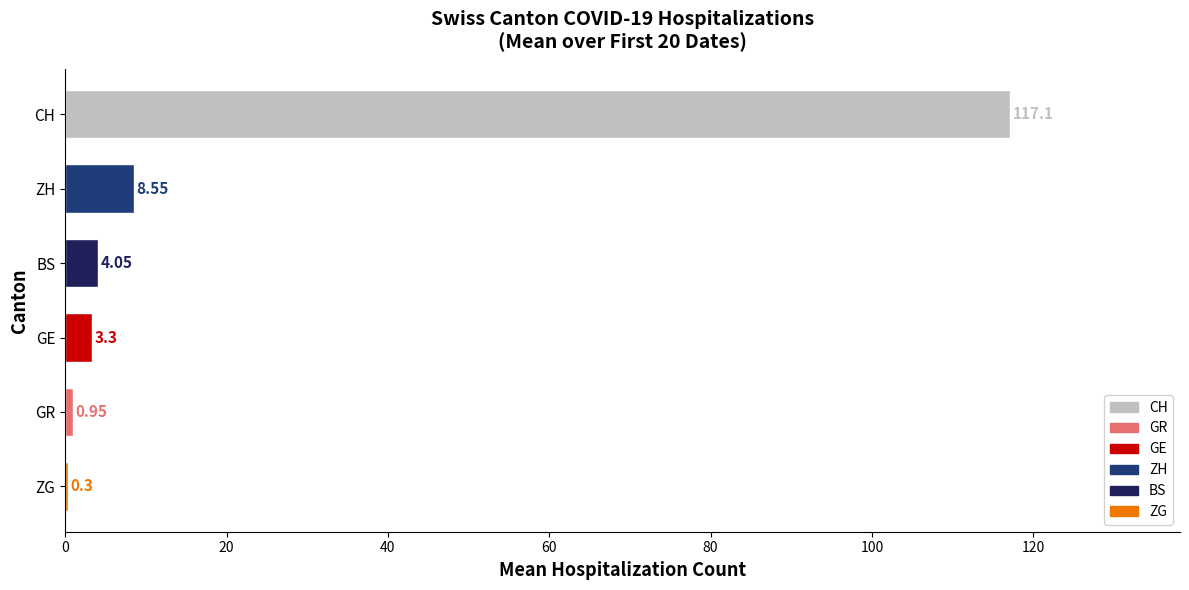

Approximately how many times larger is the value at BS compared to GE?

1.2